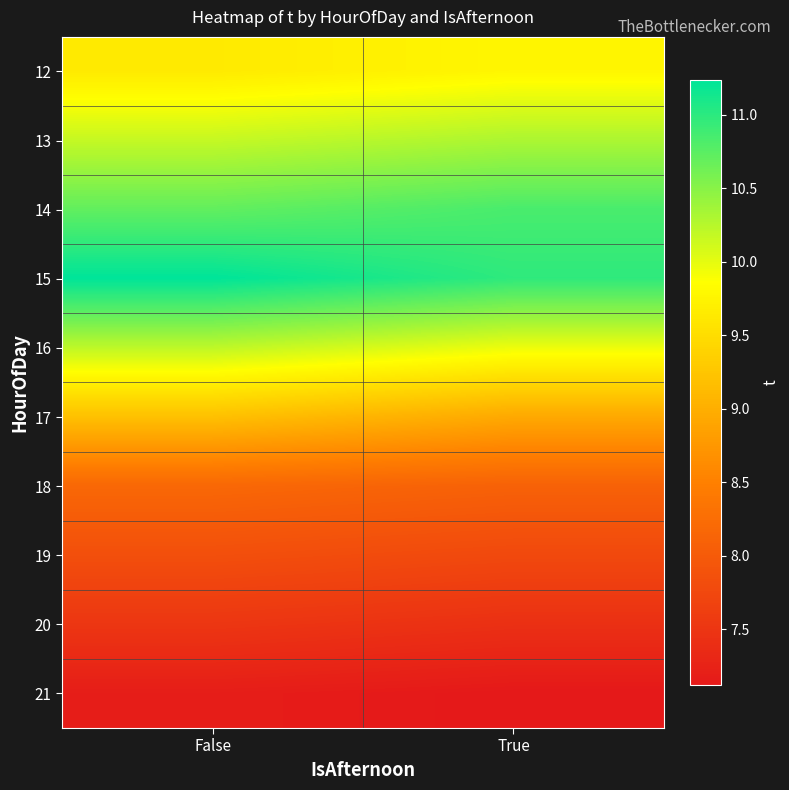

At which category does the chart reach its minimum across all series?

True